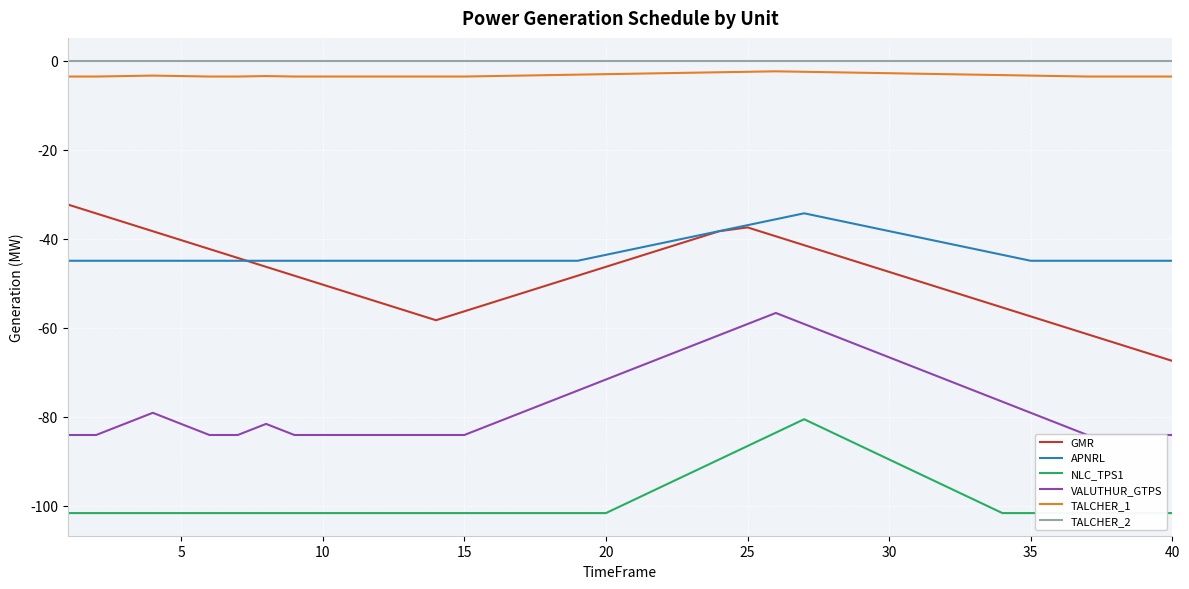

What is the difference between the second highest and second lowest values in the GMR series?

31.1